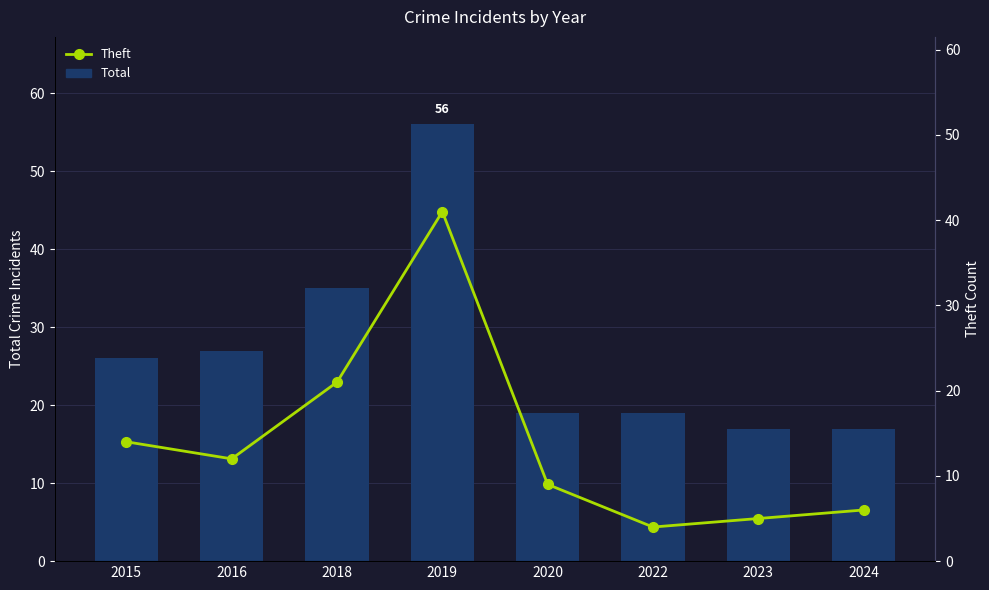

Between 2018 and 2019, which is larger?

2019